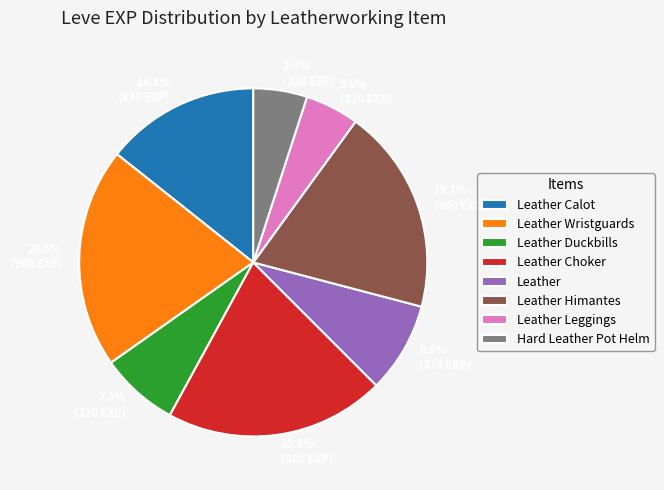

How much of the chart is everything except Leather Himantes?

80.9%